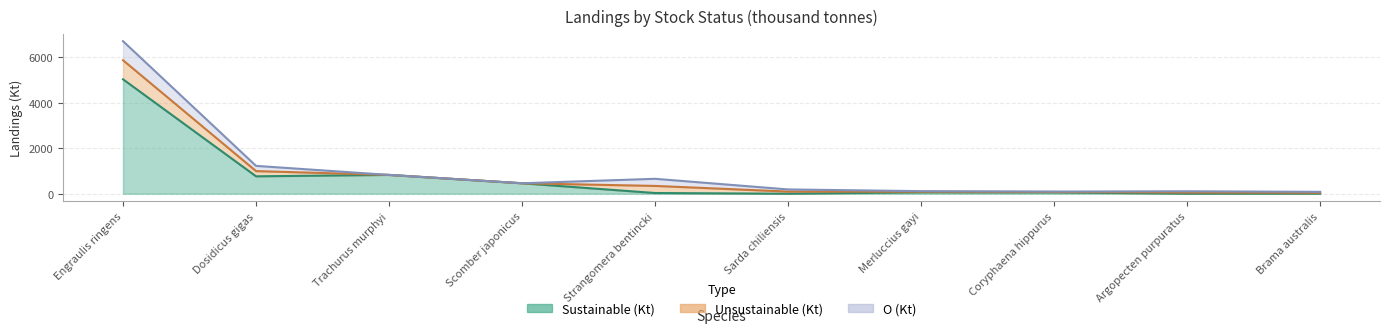

How many values in the O (Kt) series are below 54?

5